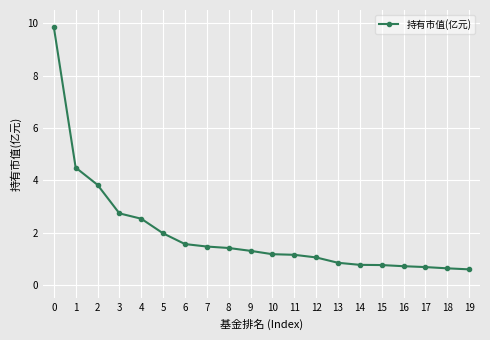

What is the change in value from 10 to 17?

-0.5